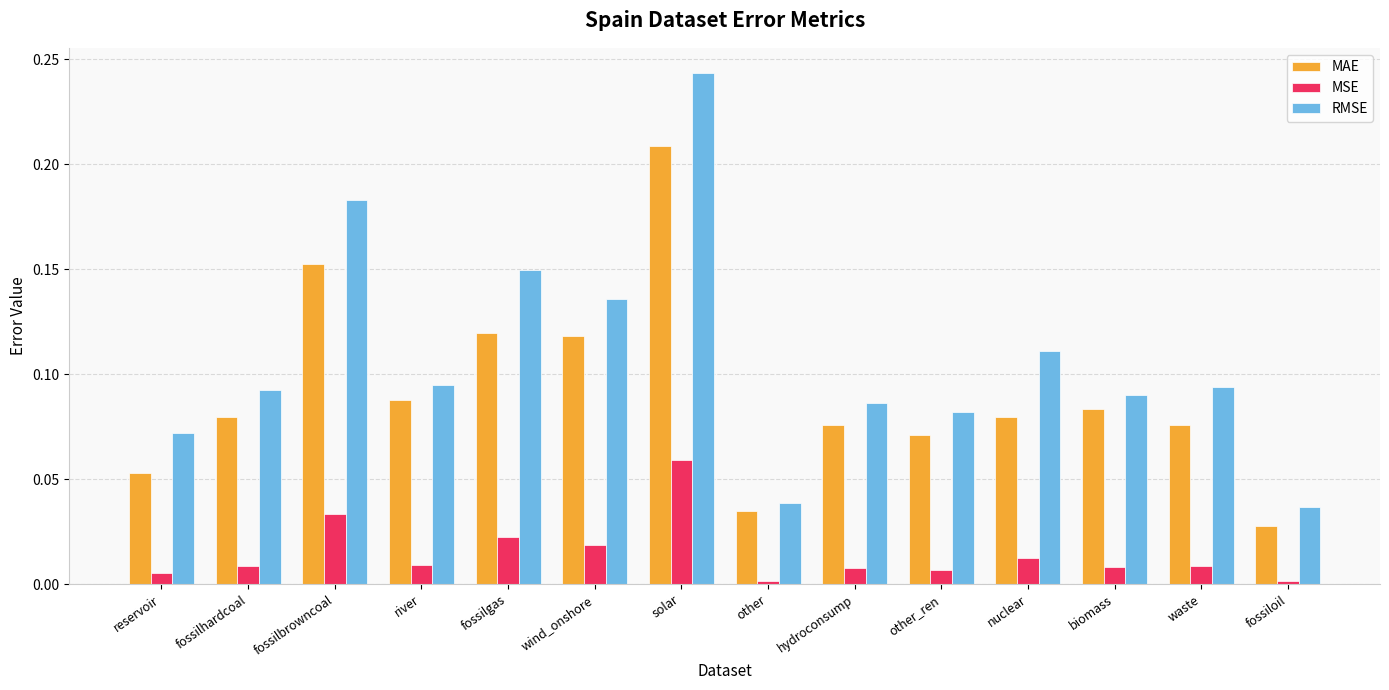

What is the label of the 14th bar from the right?

reservoir